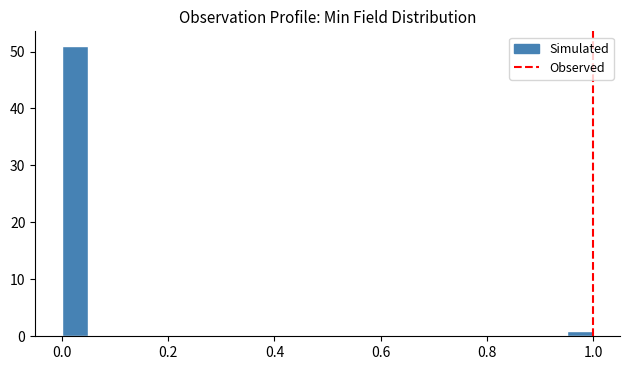

Around what value on the x-axis is the tallest bar? Give the approximate position of its centre, as read against the axis.

0.02